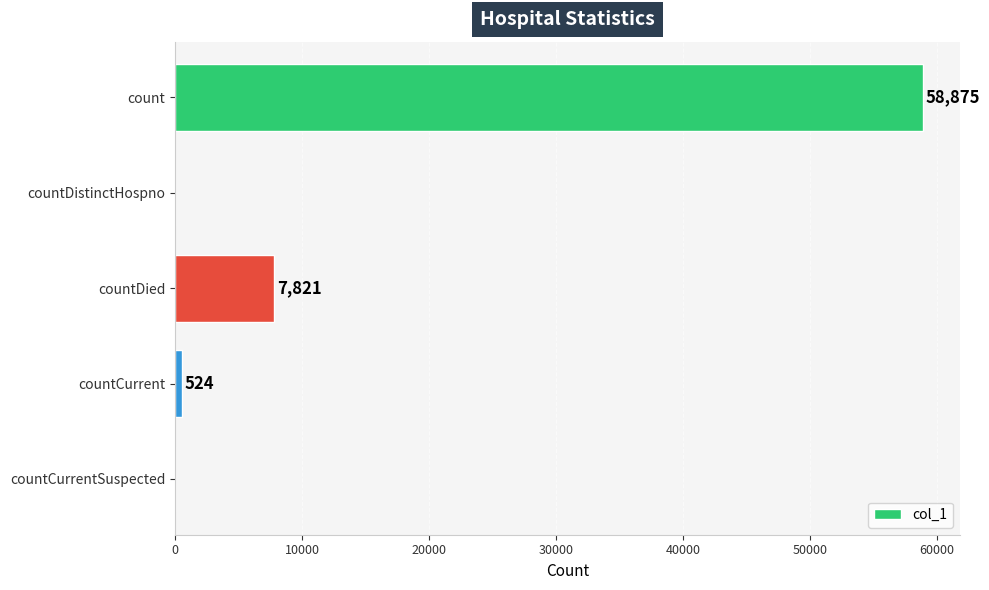

What is the sum of the values at count and countCurrentSuspected?

58875